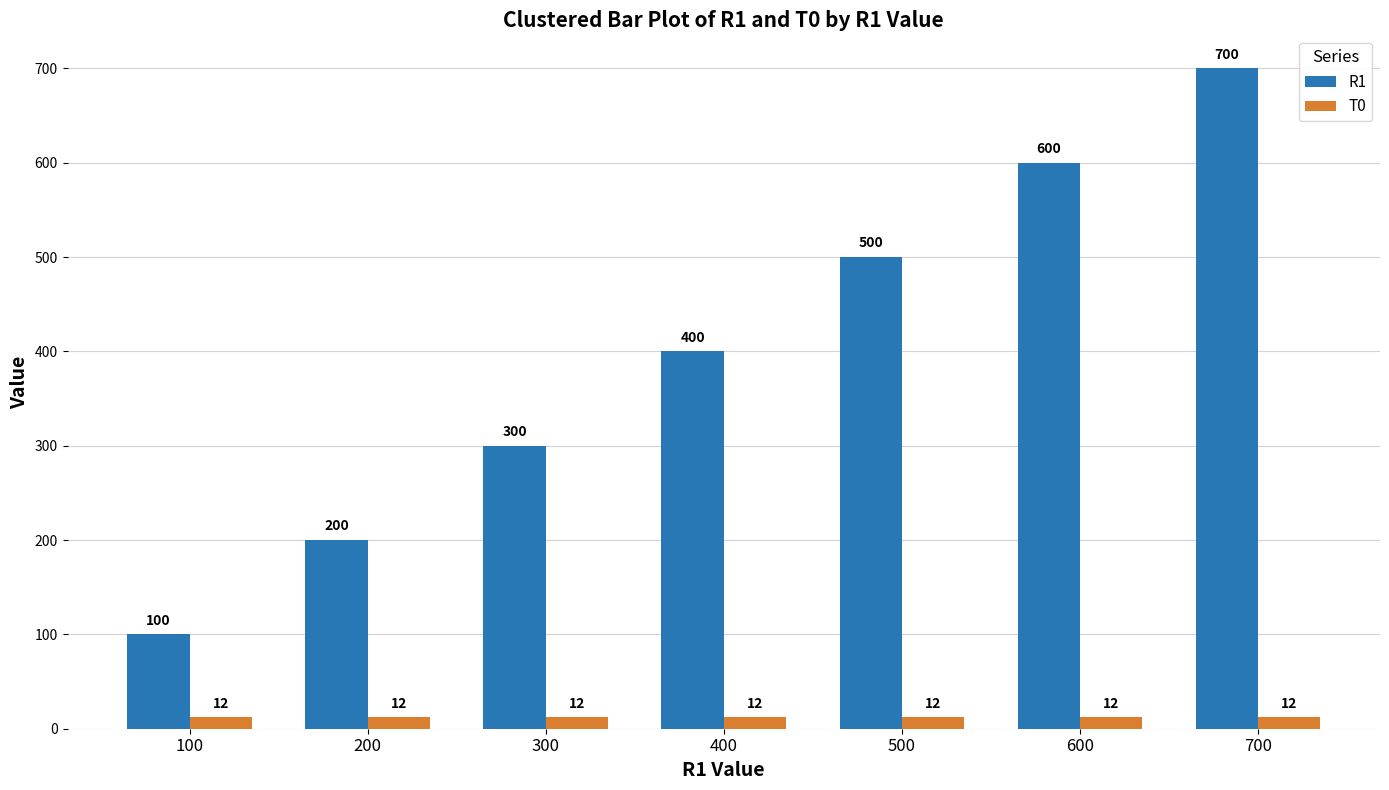

How many data points does each series have?

7